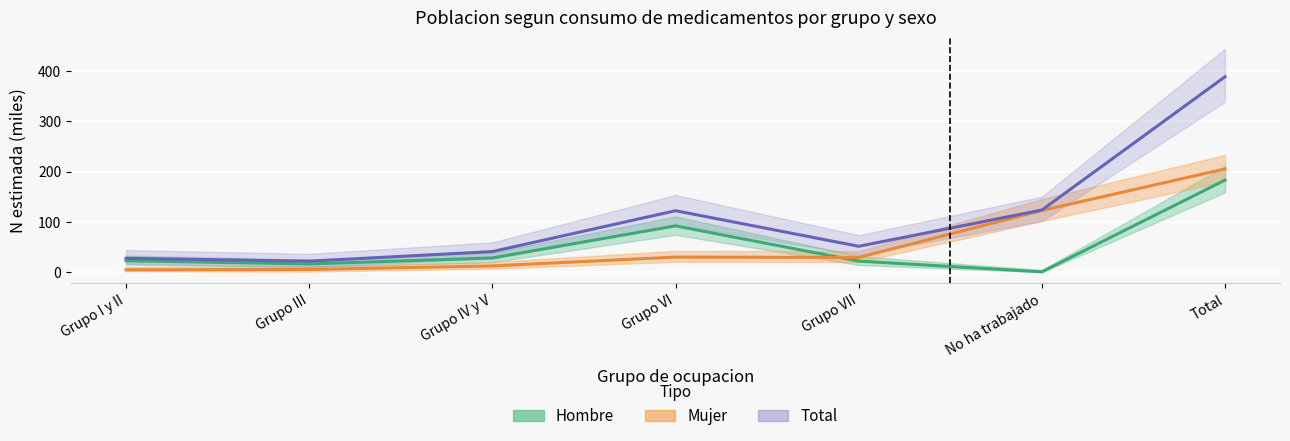

What is the sum of all Hombre N estimada values?

366.1